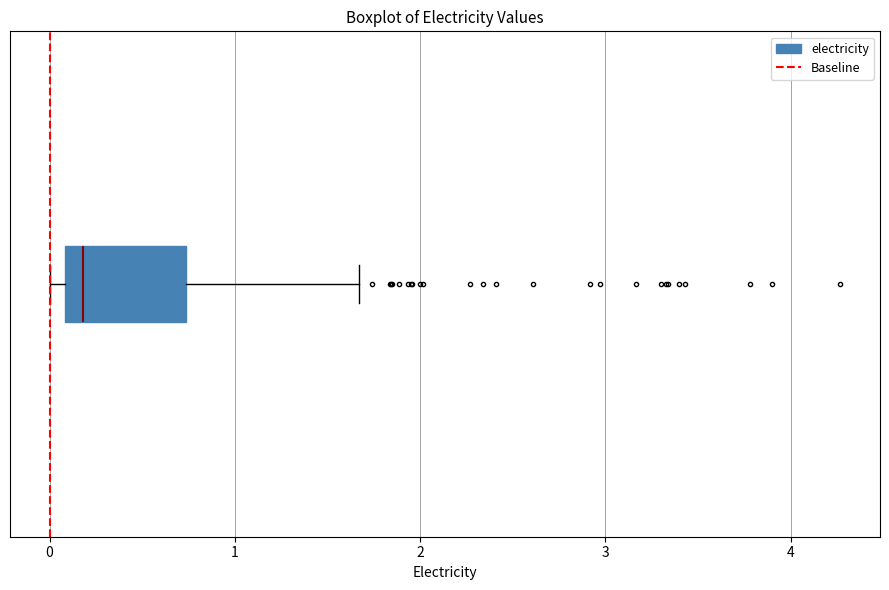

Transcribe this box plot: give where the median line is, the range the box spans, and where the two whiskers end, as read against the x-axis. The values are not printed on the chart, so give them approximately, as read against the axis.

median 0.2, box 0.1 to 0.7, whiskers 0.0 to 1.7